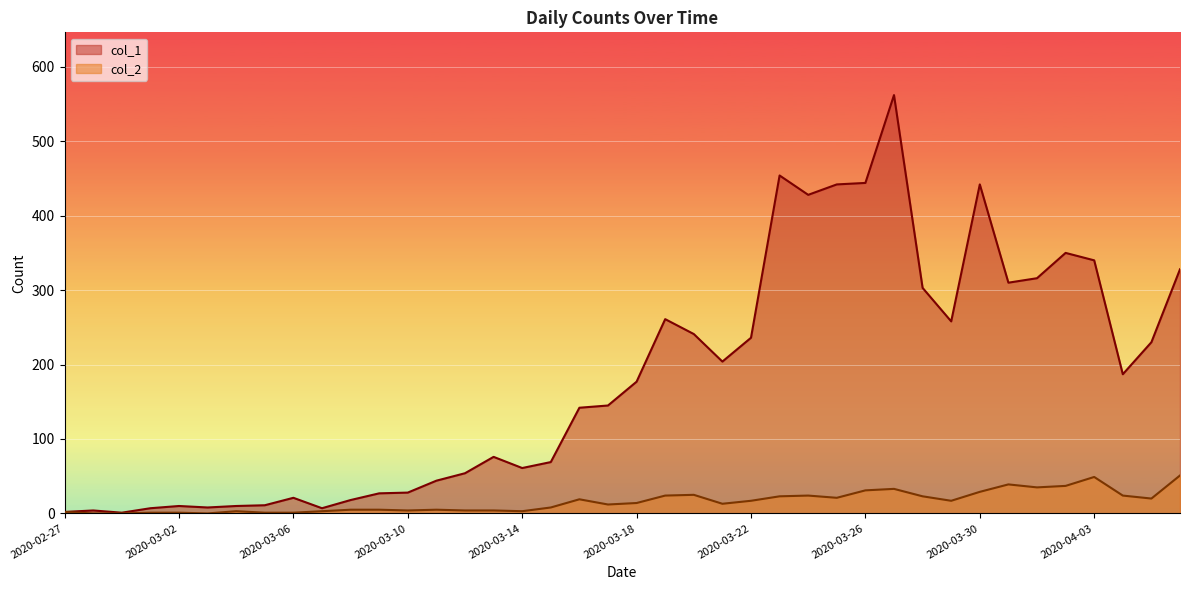

True or false: col_1 and col_2 cross at least once.

False